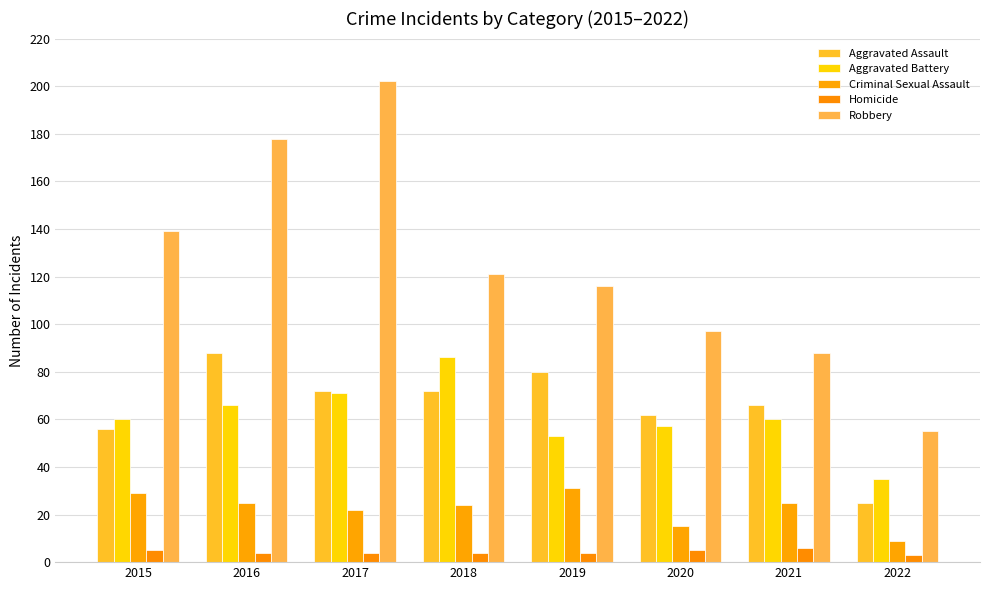

At which label does Homicide first exceed 4?

2015